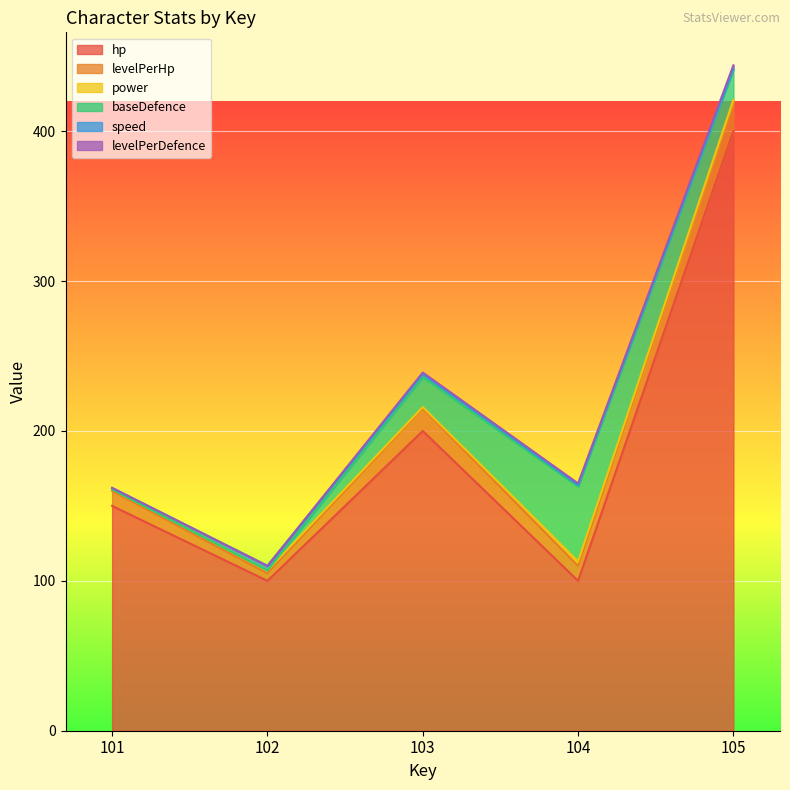

Rank the series at 105 from highest to lowest value.

hp, levelPerHp, baseDefence, levelPerDefence, power, speed